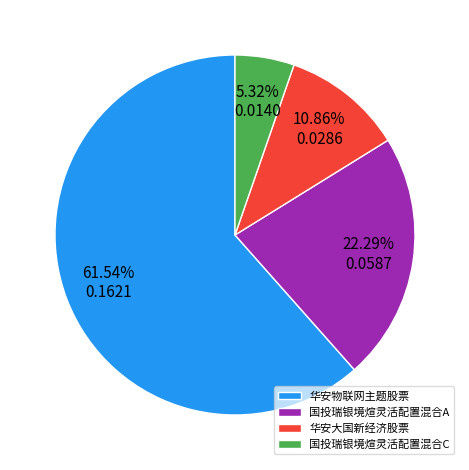

To the nearest percent, what is the difference between the largest and smallest slice percentages?

56%